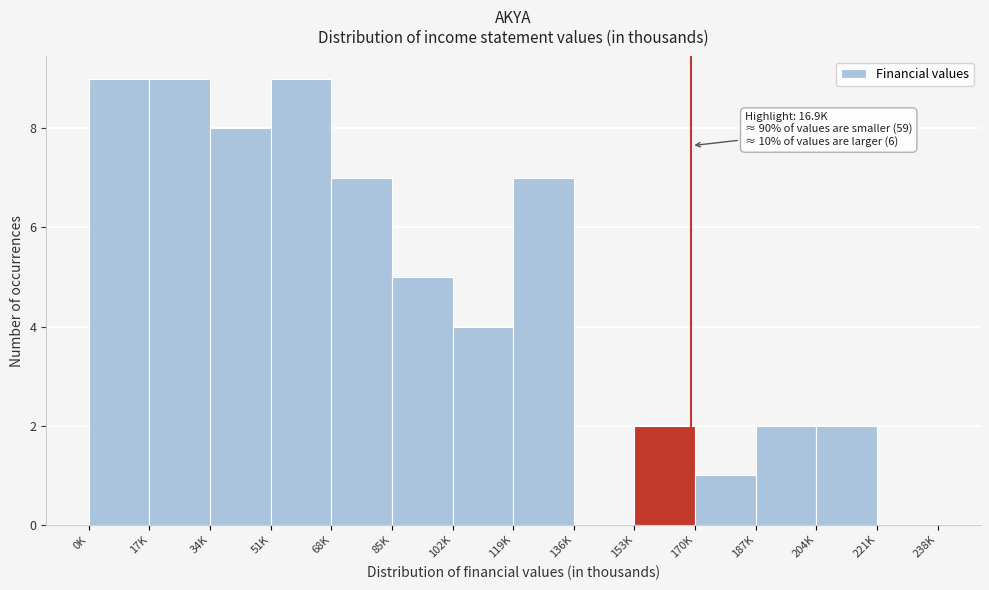

Reading left to right, extract all data points from this chart.

0K=9	17K=9	34K=8	51K=9	68K=7	85K=5	102K=4	119K=7	136K=0	153K=2	170K=1	187K=2	204K=2	221K=0